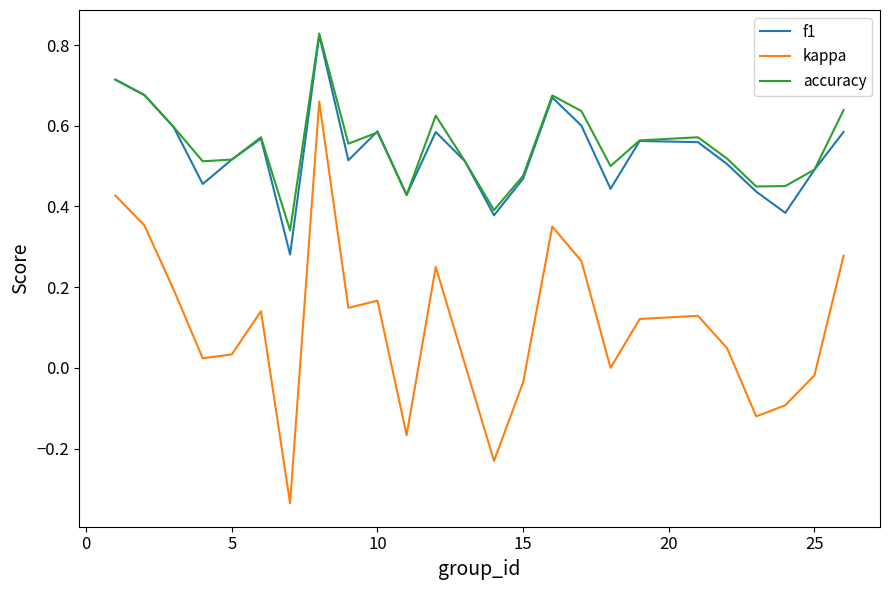

True or false: kappa and f1 intersect in this chart.

False